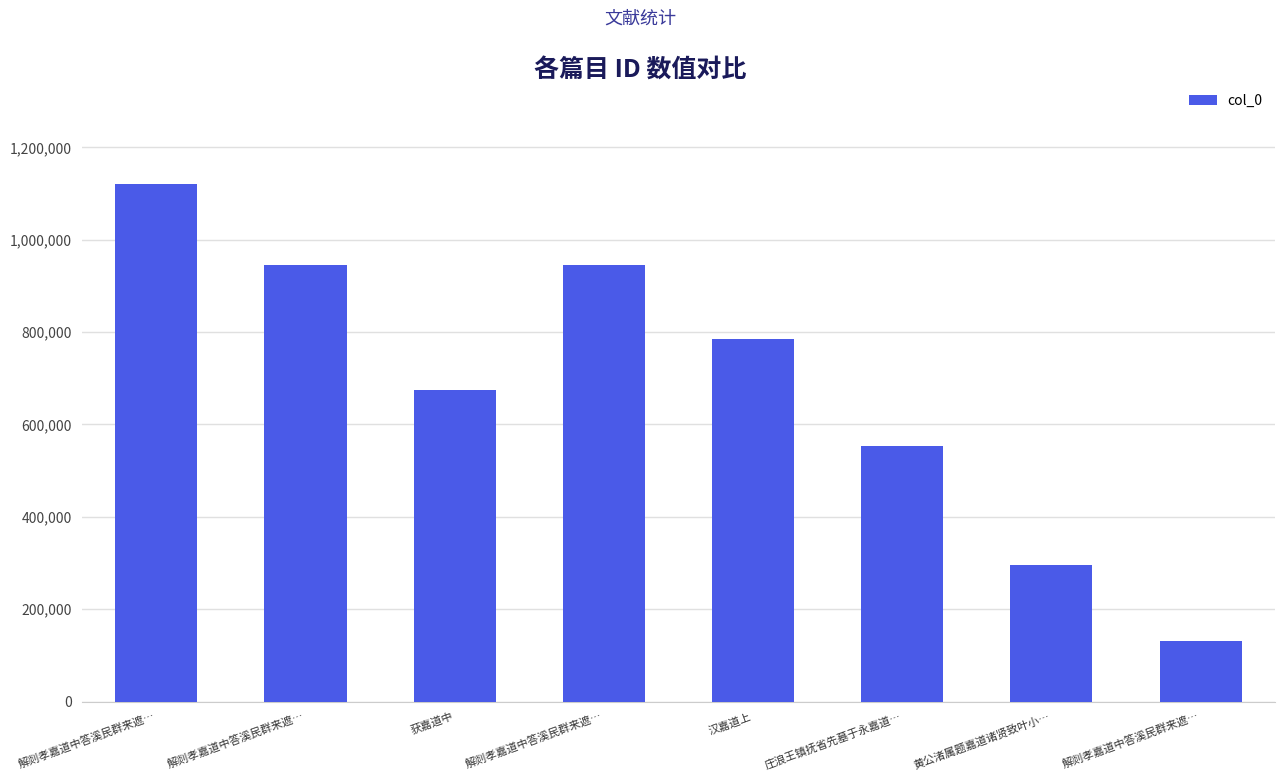

How many bars are there in total?

8